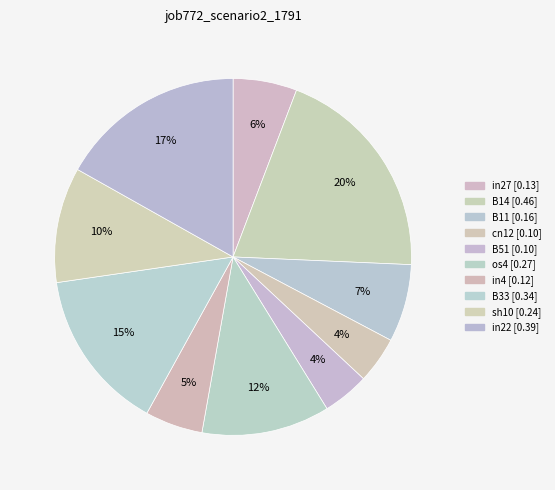

What is the change in value from B14 to B33?

-0.1